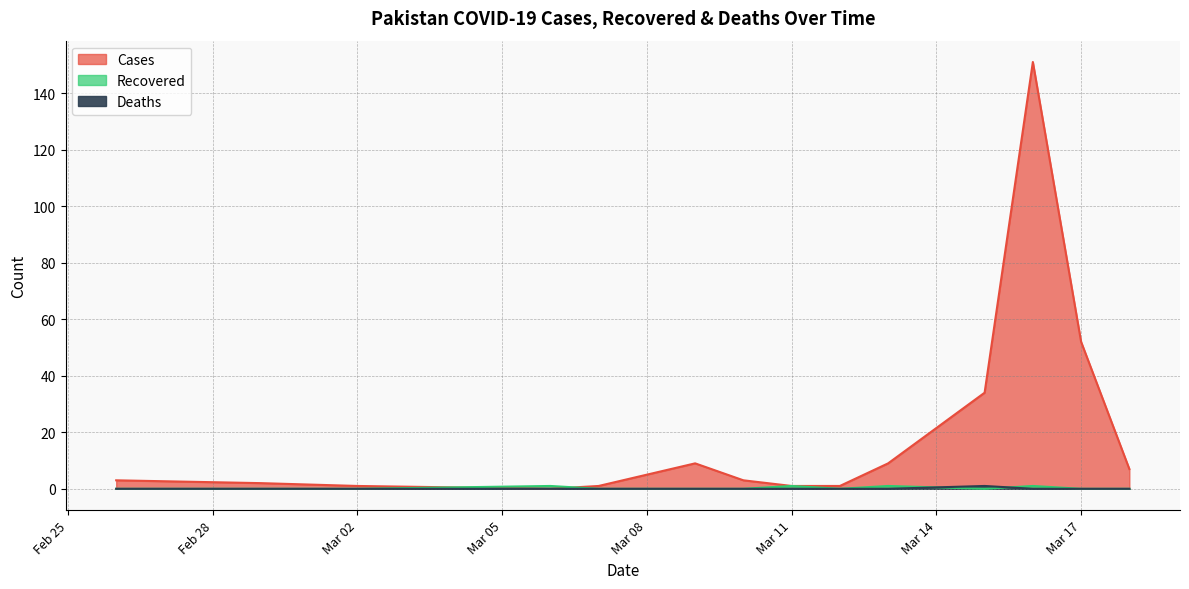

Rank the series by their maximum value, from highest to lowest.

Cases, Recovered, Deaths